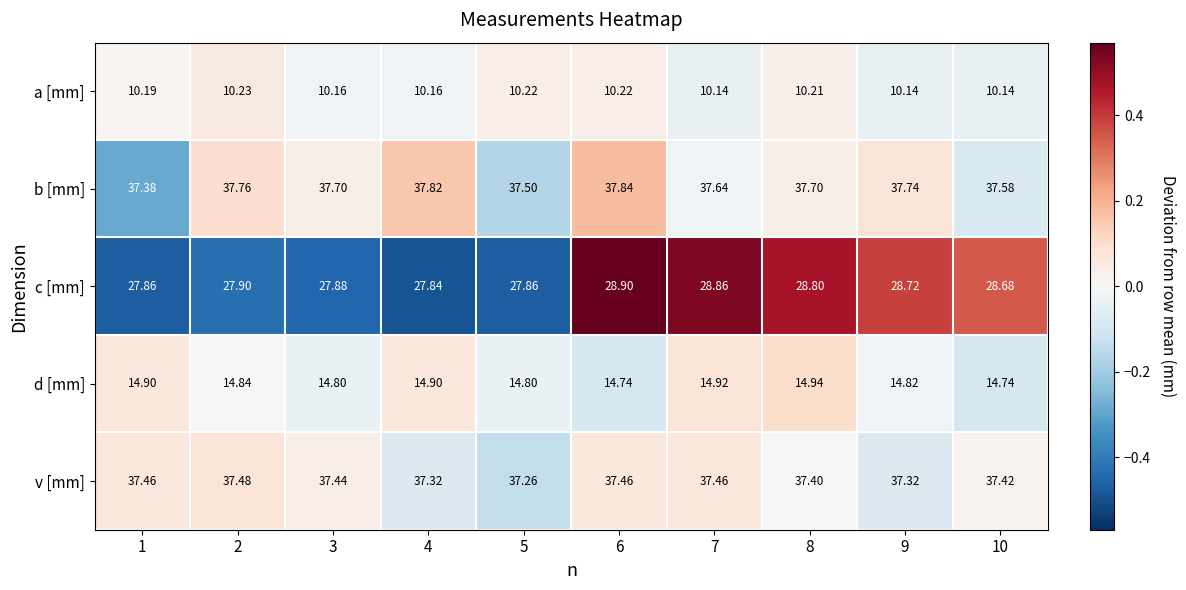

Between 2 and 10, which series saw the biggest shift?

c [mm]